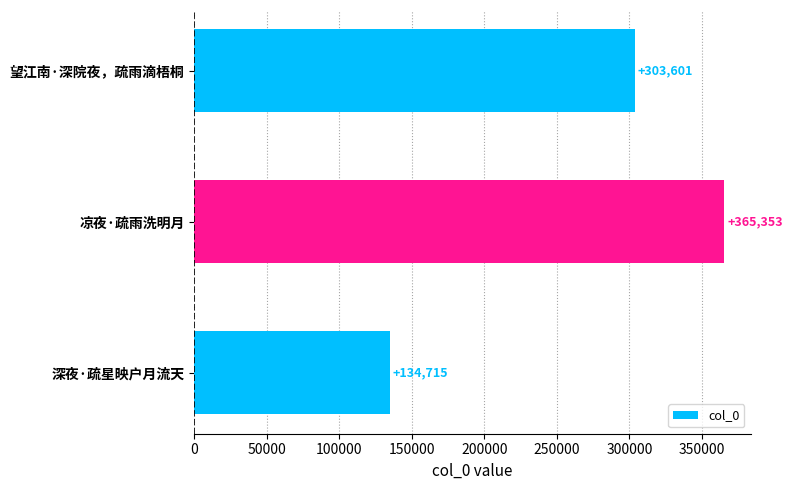

Which has a higher value, 凉夜·疏雨洗明月 or 望江南·深院夜，疏雨滴梧桐?

凉夜·疏雨洗明月